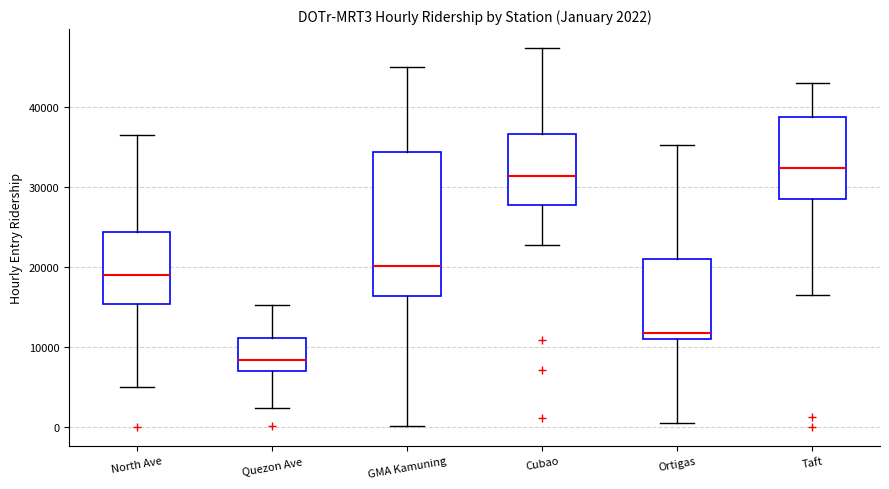

Which box's median line is the highest?

Taft